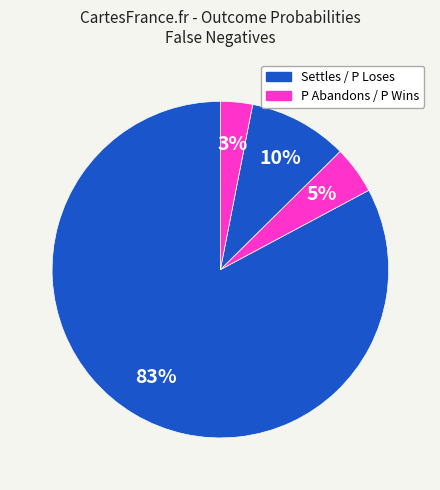

How many segments does this pie chart have?

4